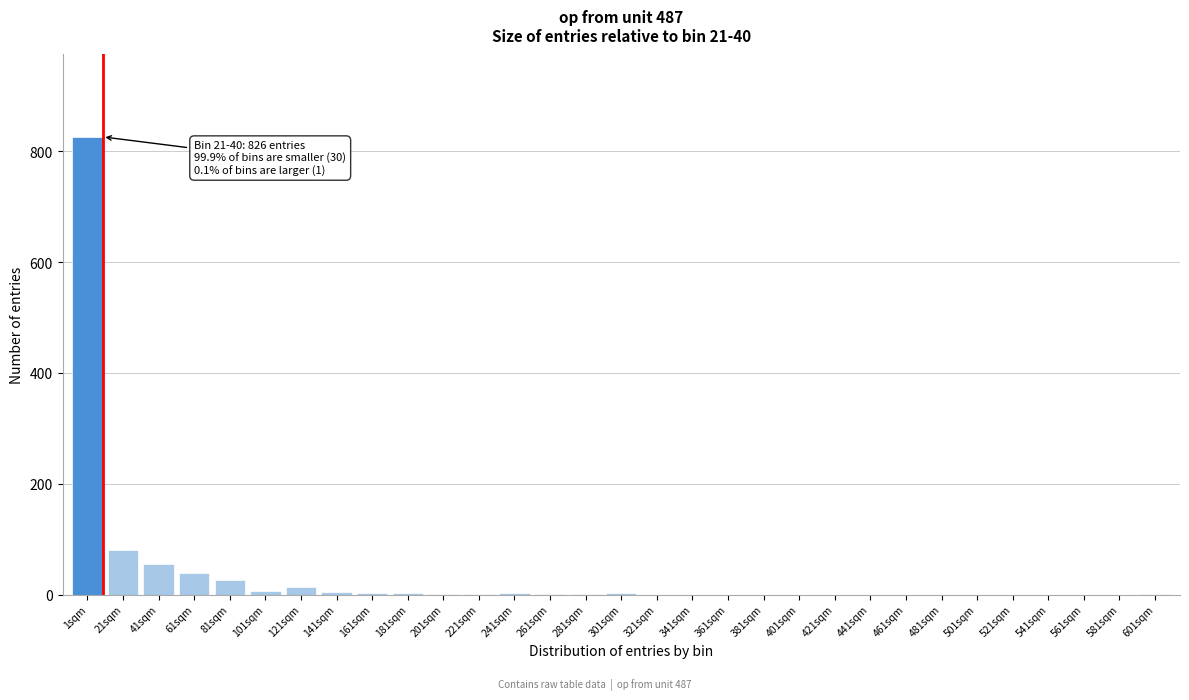

Is it true that the value at 21sqm is 47?

False